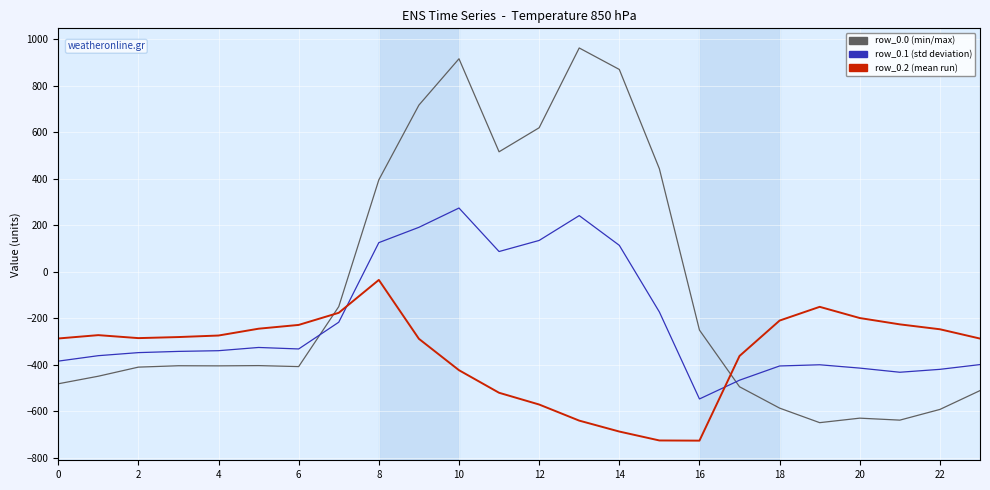

What is the greatest value displayed?

962.7